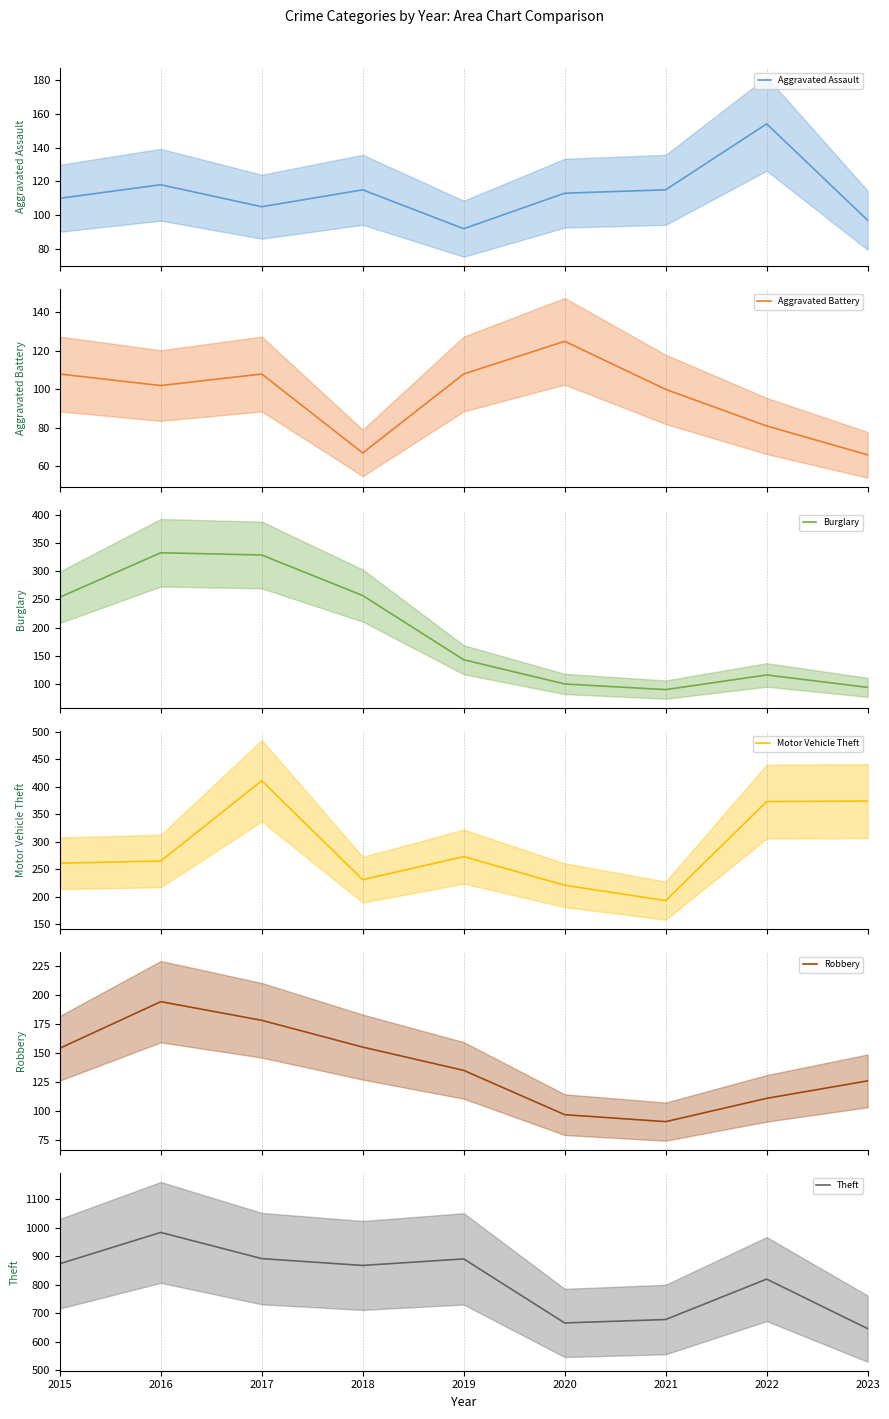

Between 2018 and 2022, which is larger?

2022